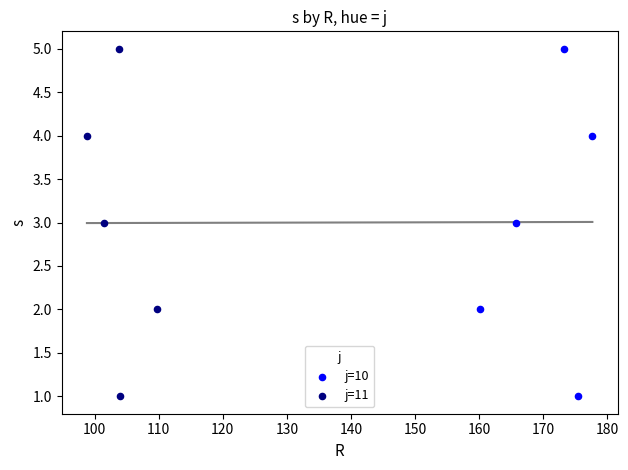

What are all the series names shown in the legend?

j=10, j=11